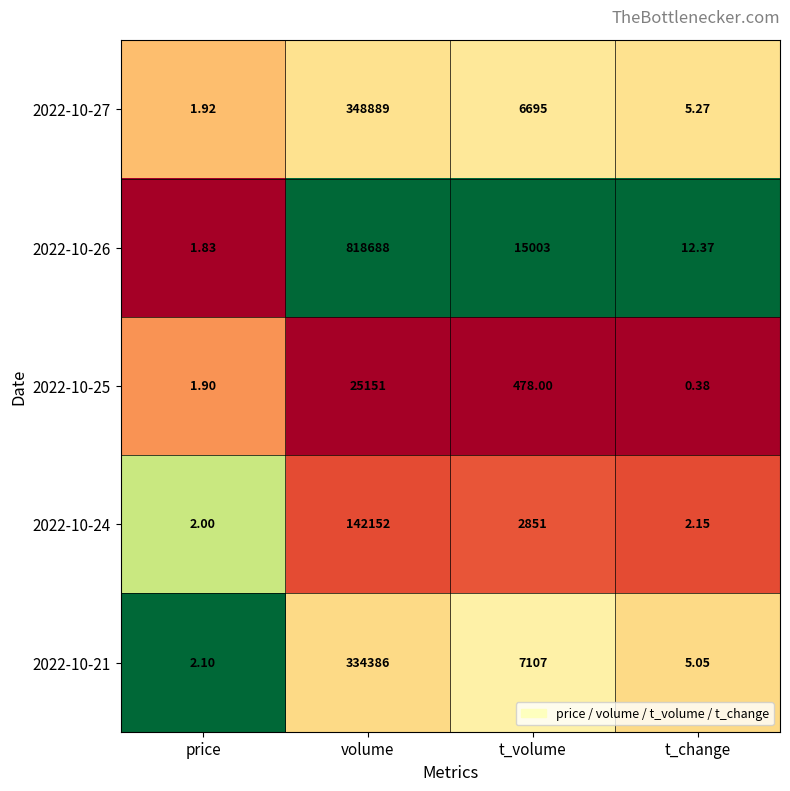

Which label corresponds to the smallest value in the chart?

t_change